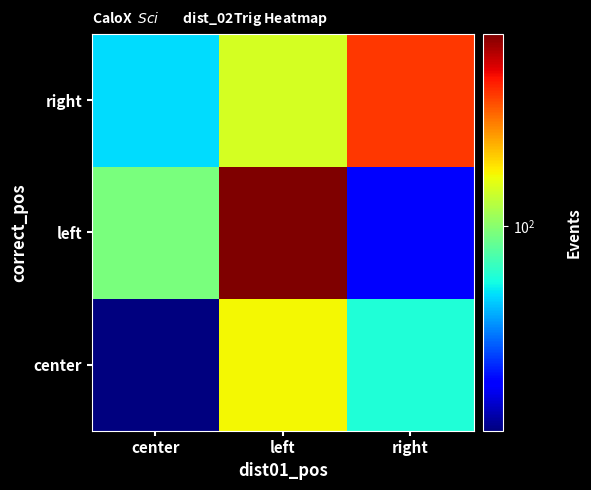

What is the maximum value shown in the chart?

201.2